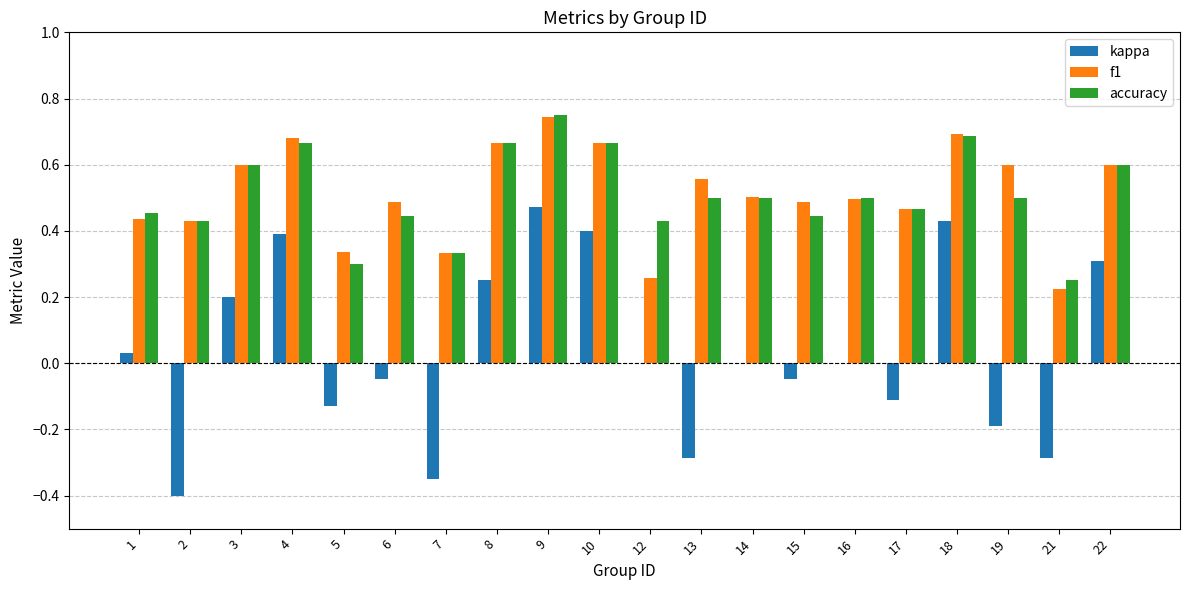

What is the sum of all accuracy values?

10.2